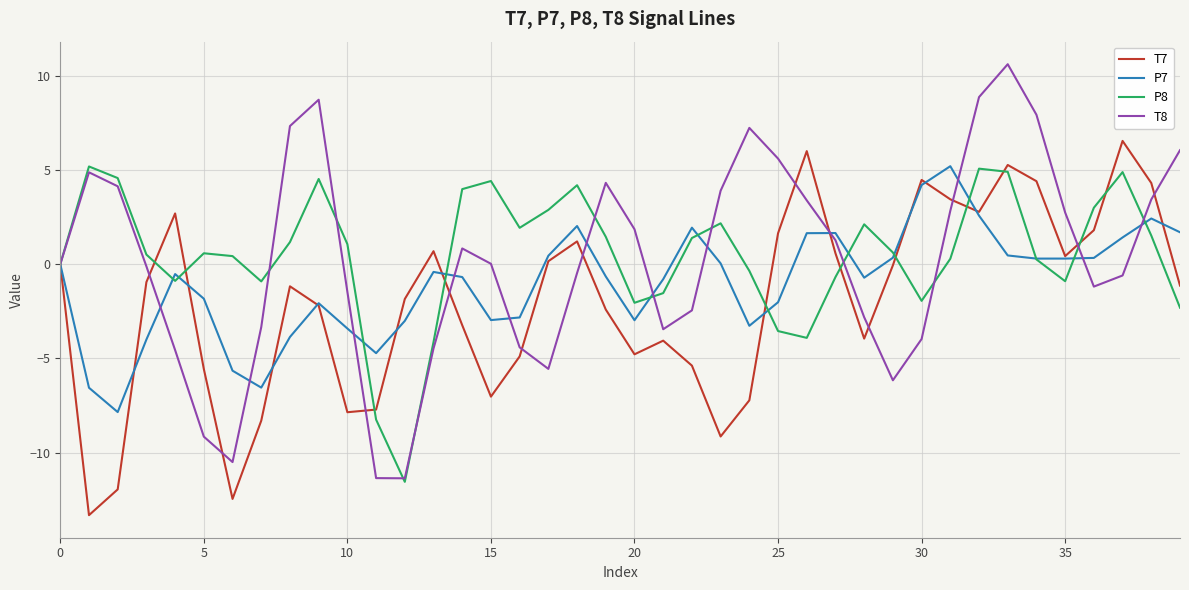

Which series has the widest spread of values?

T8